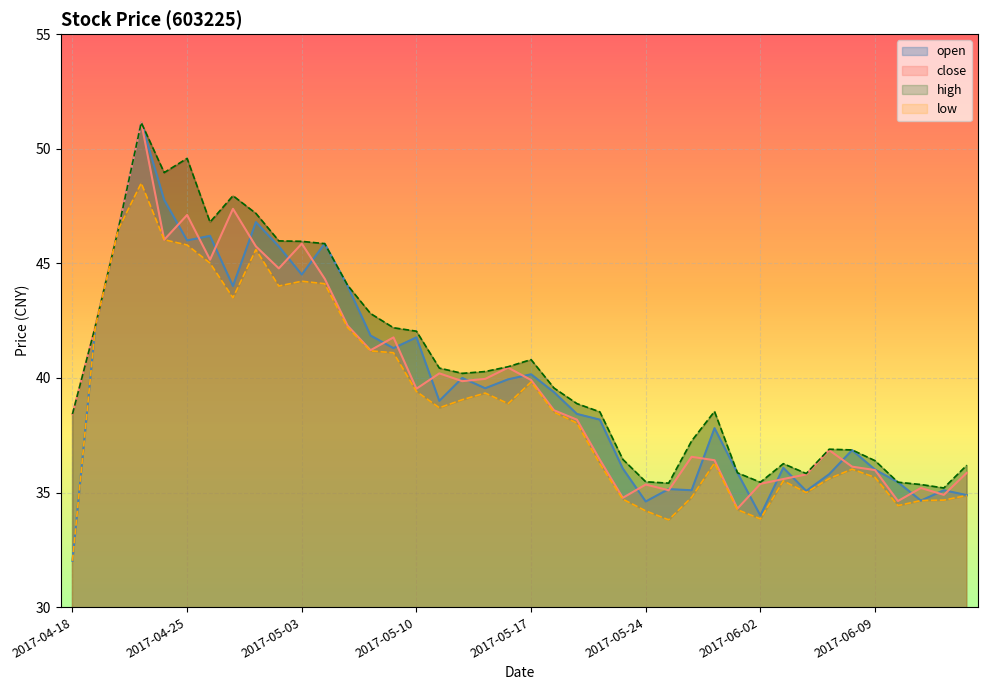

Which series changed the most between 2017-04-26 and 2017-05-02?

low